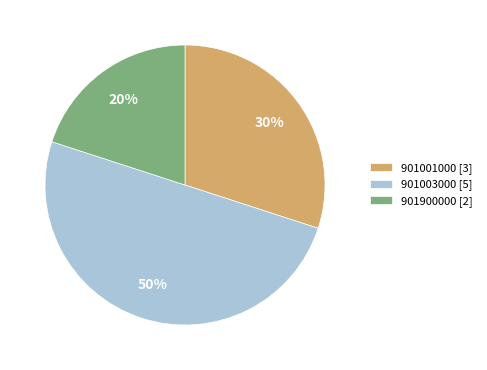

To the nearest percent, what portion does 901003000 represent?

50%